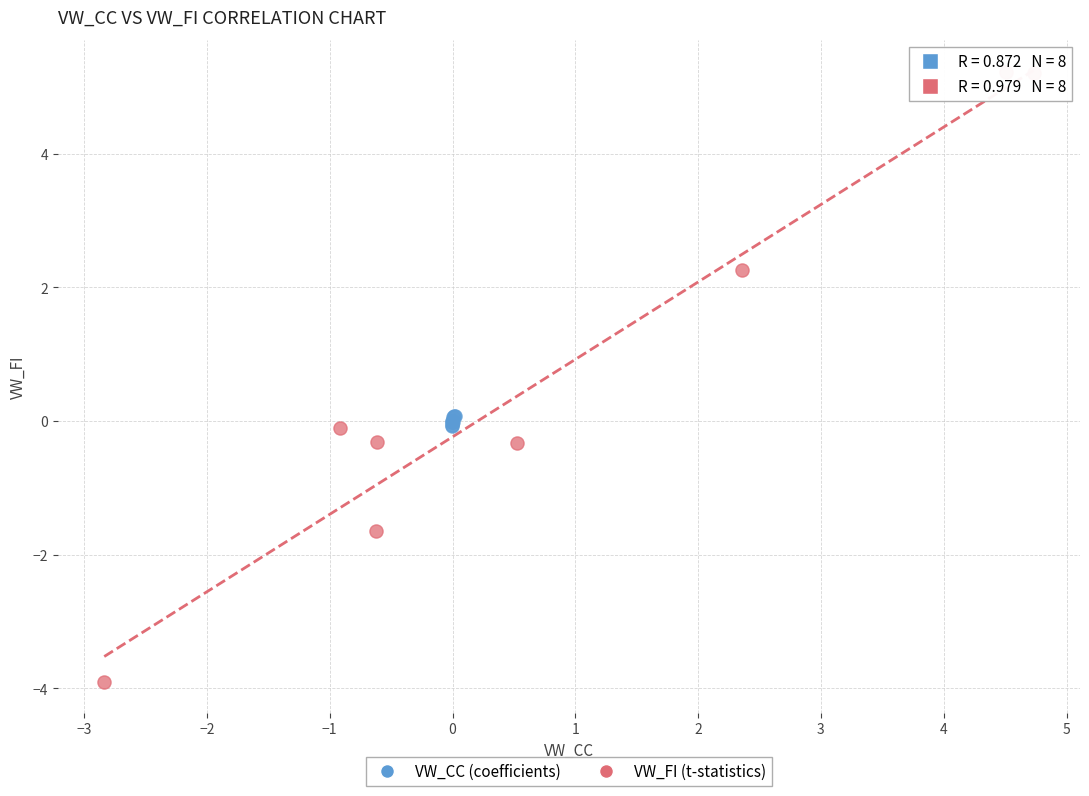

Which series contains the lowest Y value?

VW_FI (t-statistics)